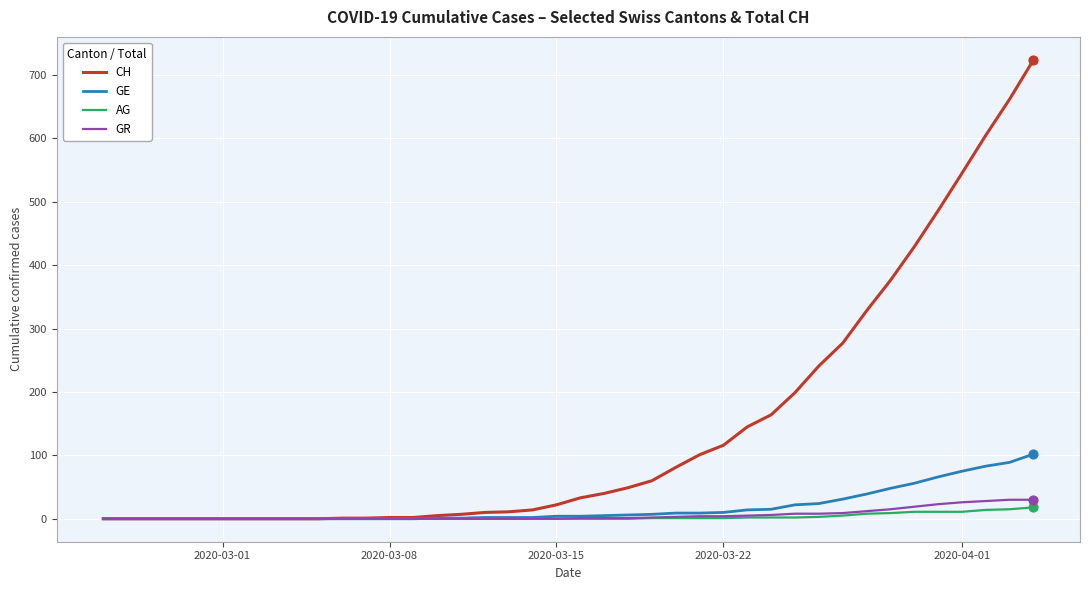

At how many categories does at least one series exceed 579?

3